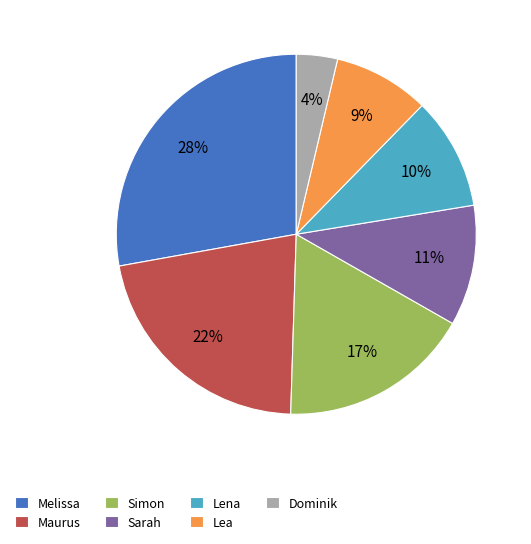

Which has a higher value, Maurus or Melissa?

Melissa